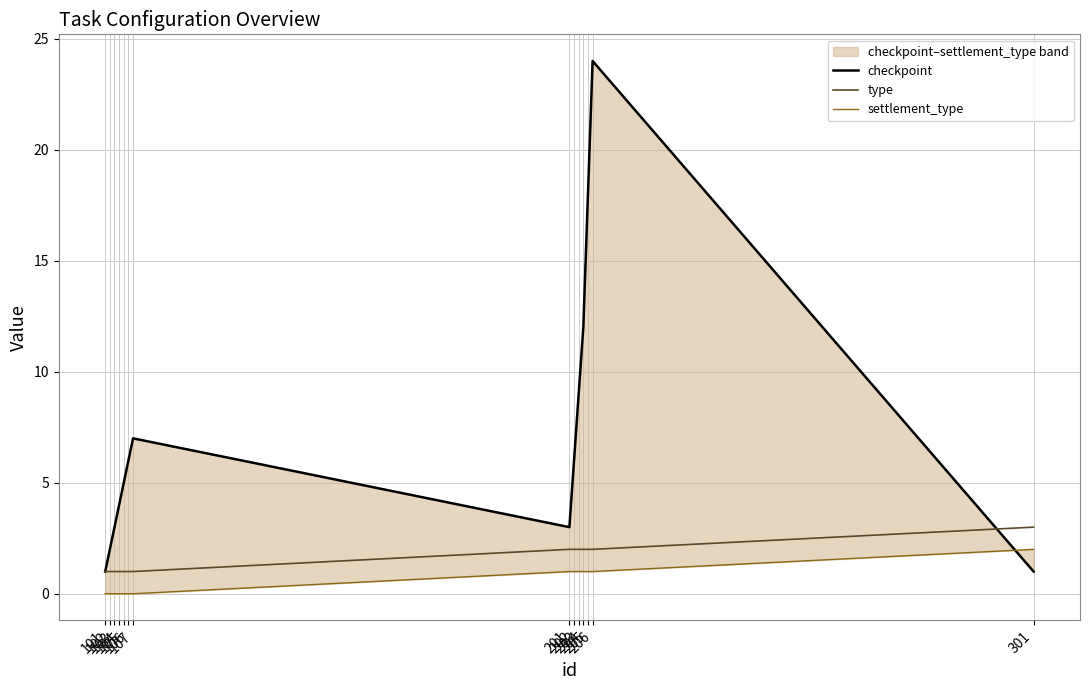

At which label is checkpoint closest to 12?

204